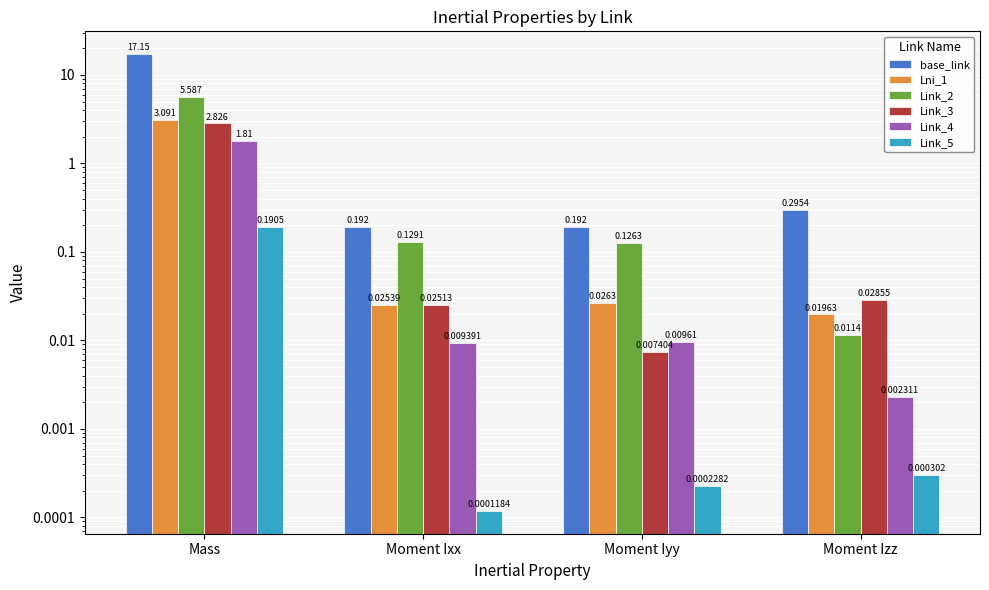

What is the highest value of the Link_5 series?

0.2